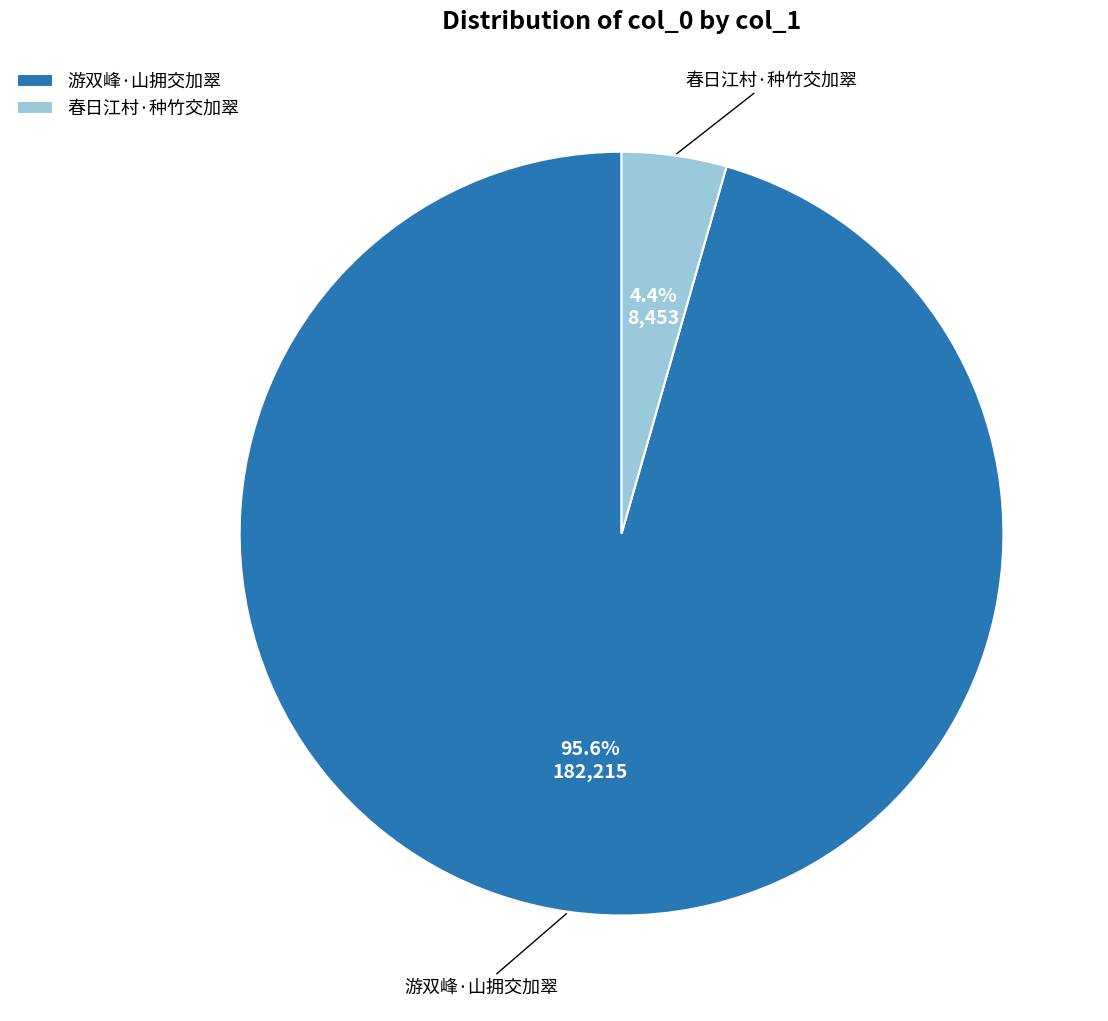

Count the number of slices in the pie.

2